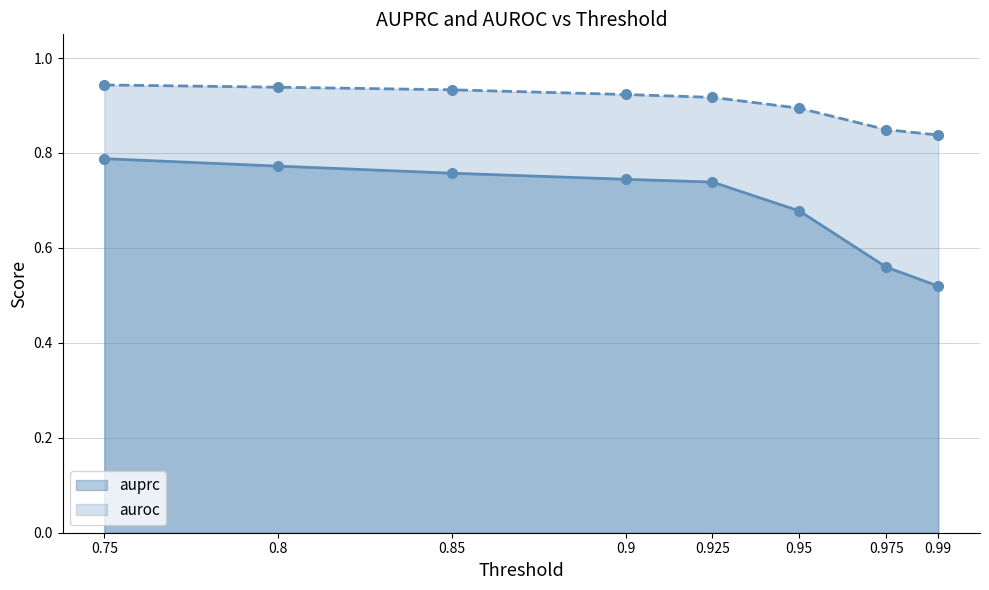

What is the approximate value of auroc at 0.975?

0.8